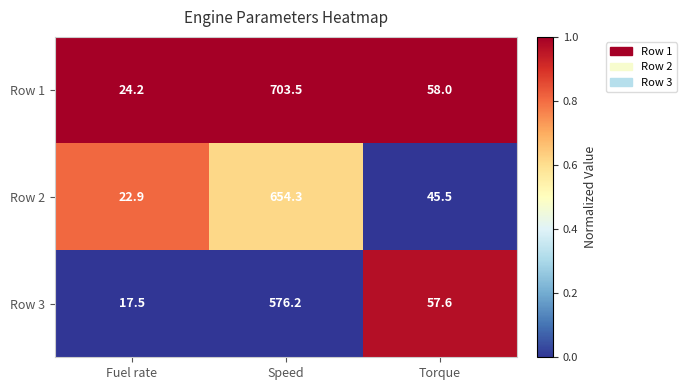

How many categories are shown in the chart?

3